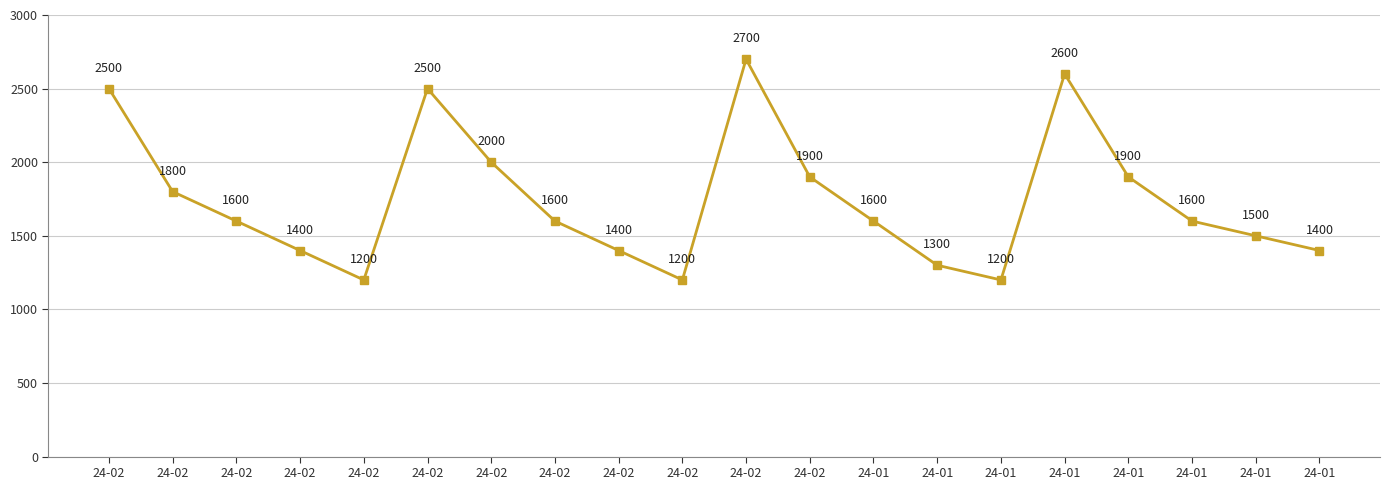

Where is the first local maximum?

24-02